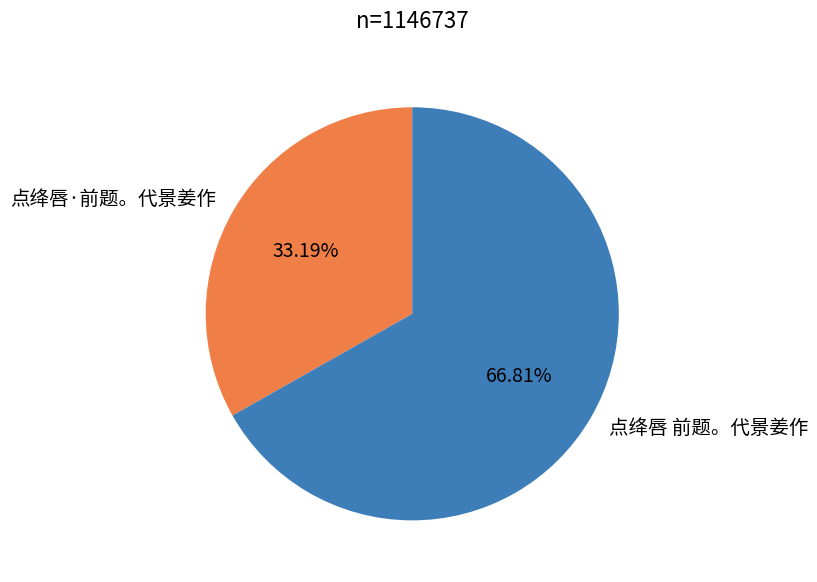

Does 点绛唇 前题。代景姜作 represent more than half of the total?

Yes